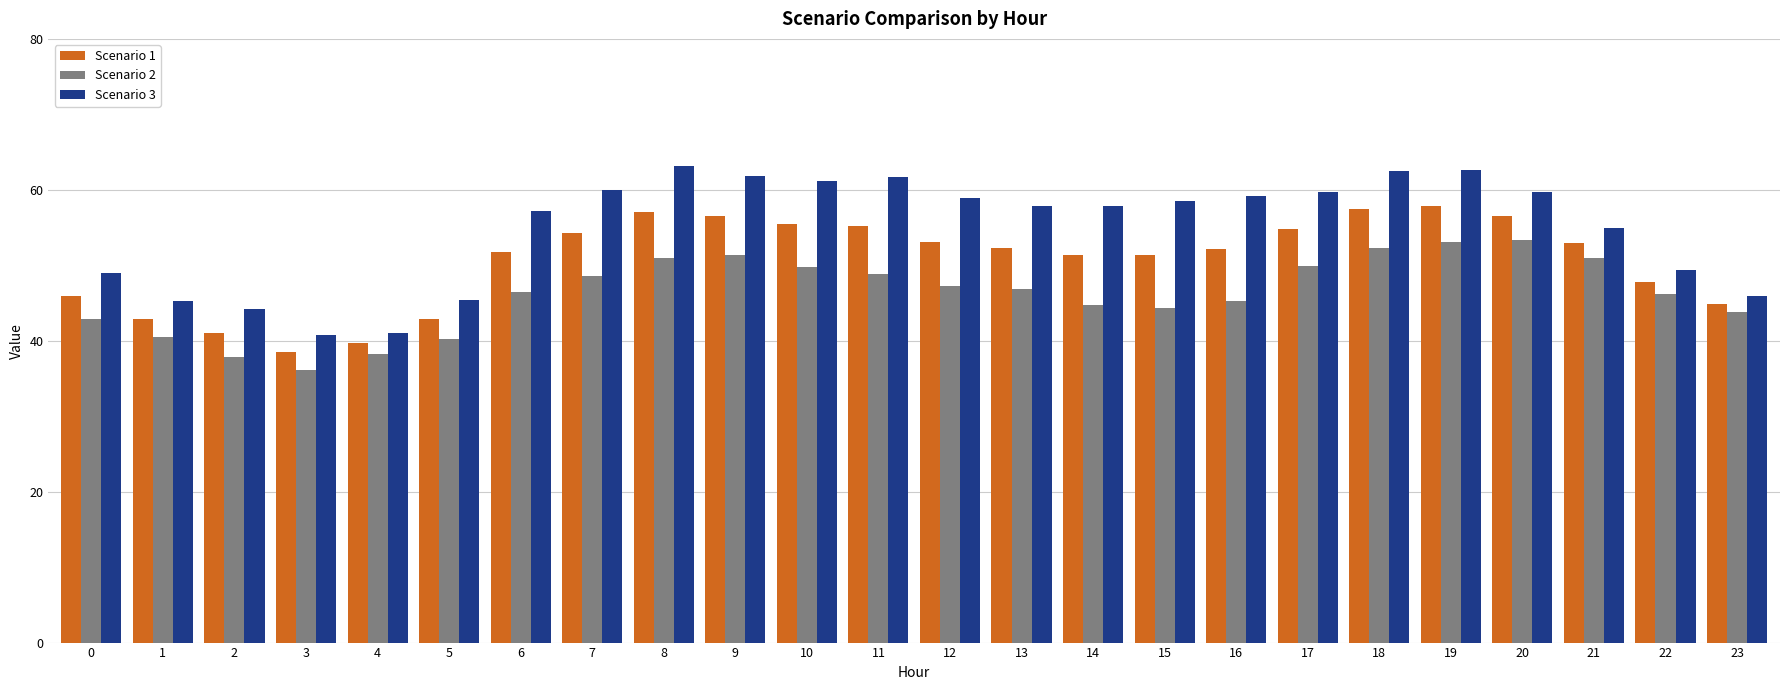

Which category has the lowest value across all series?

3